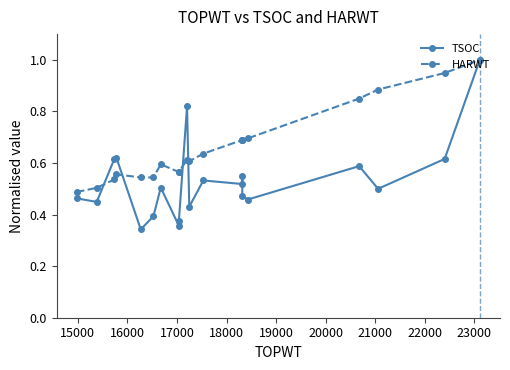

How many series are shown in this chart?

2